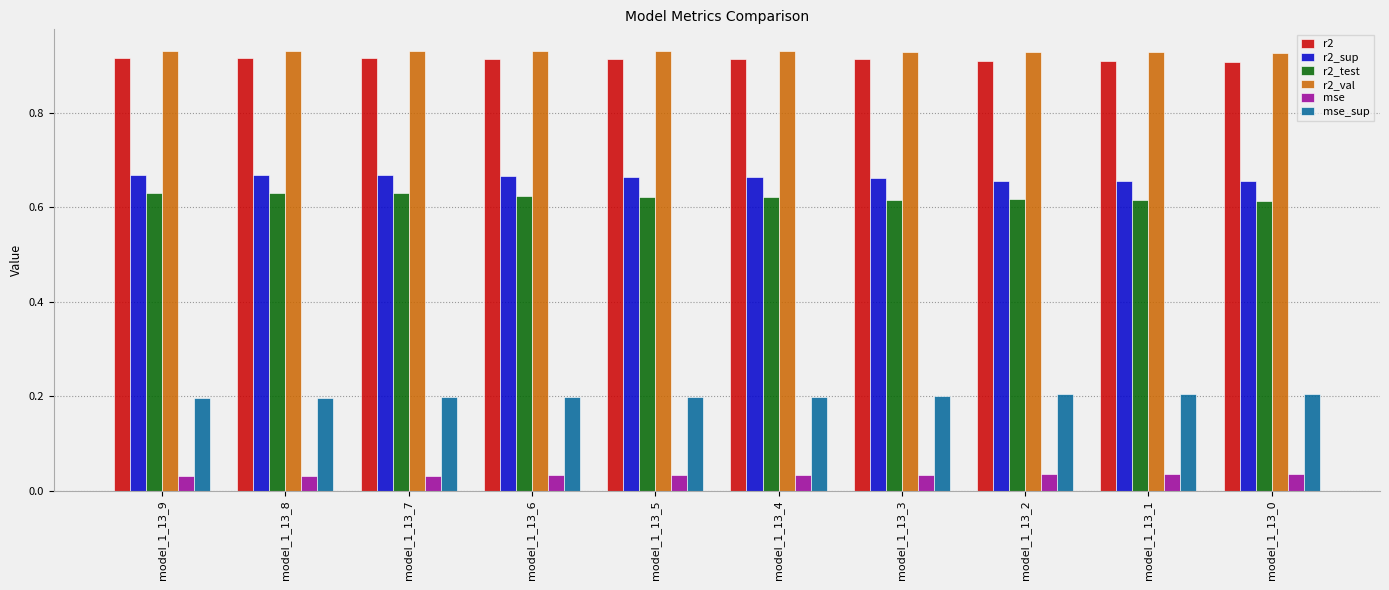

How many r2 values are between 0 and 1?

10